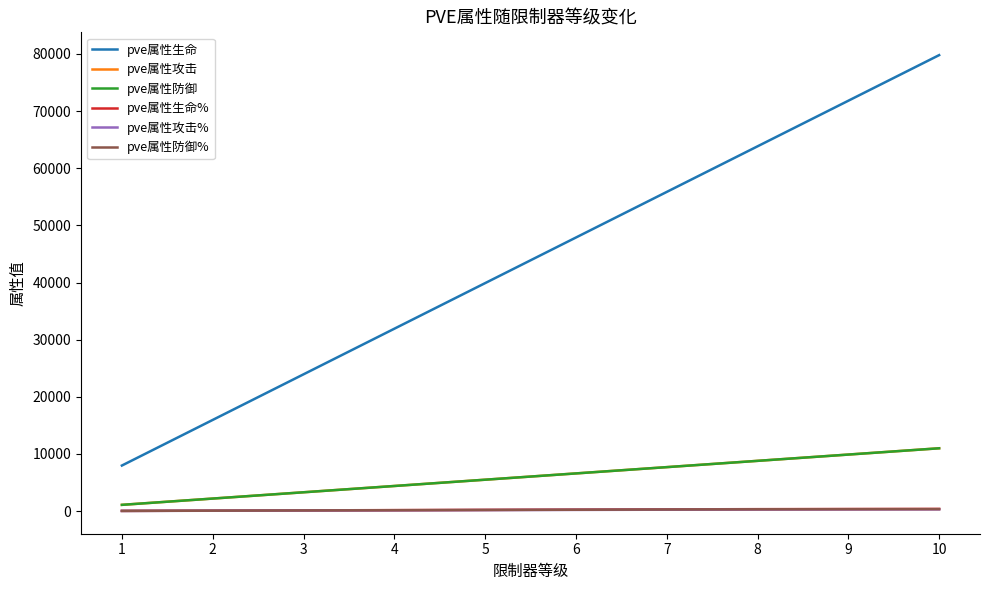

What is the lowest value of the pve属性生命 series?

7980